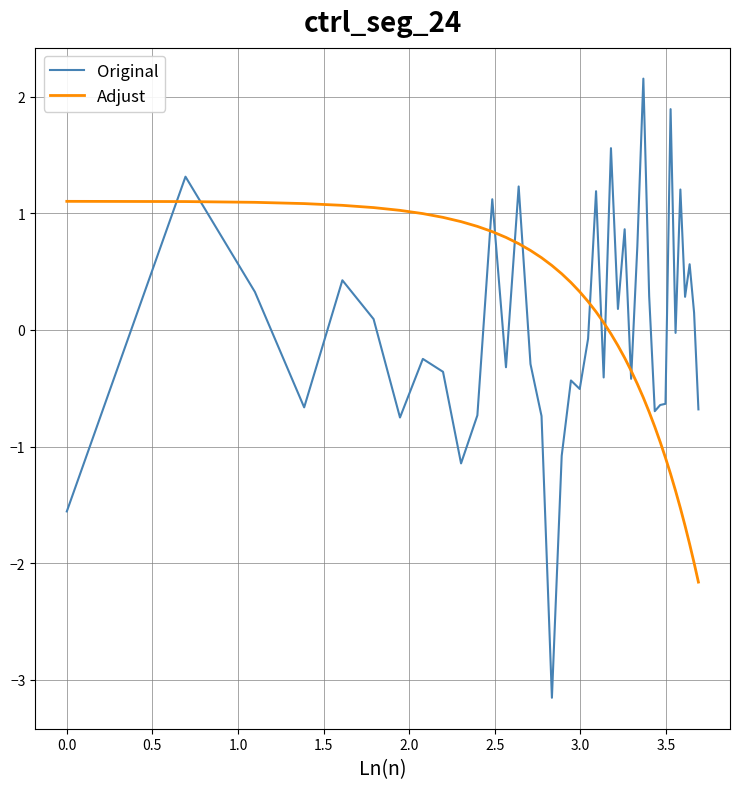

How many times do Adjust and Original cross each other?

11